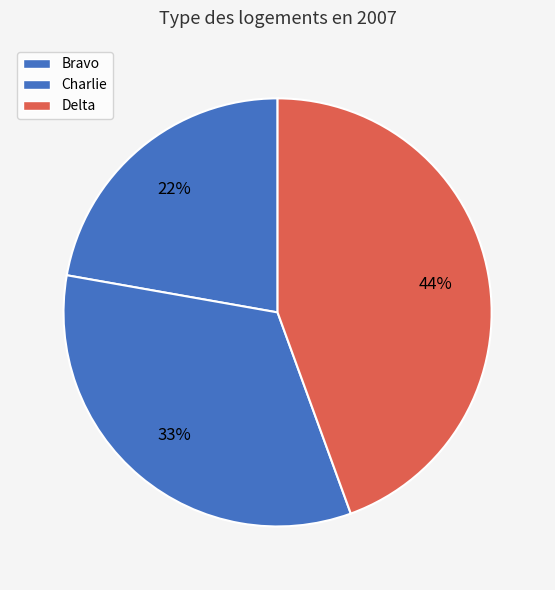

Do Charlie and Delta together represent more than half of the pie?

Yes